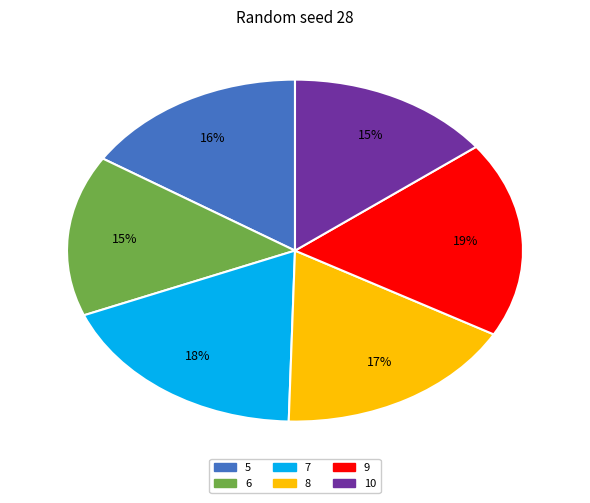

To the nearest percent, what percentage of the pie is 9?

19%